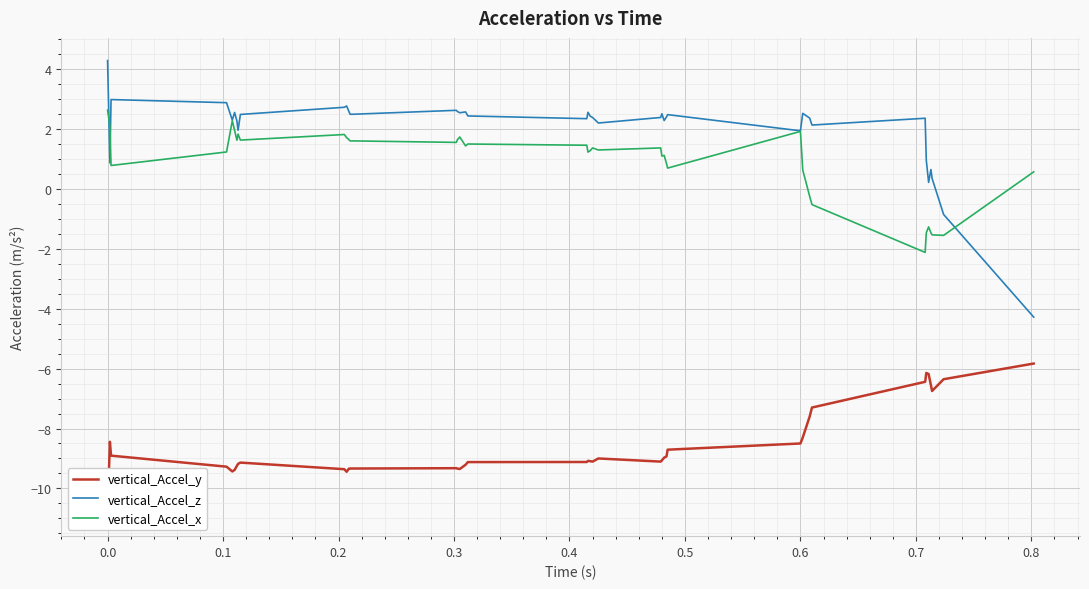

True or false: vertical_Accel_y and vertical_Accel_z intersect in this chart.

False